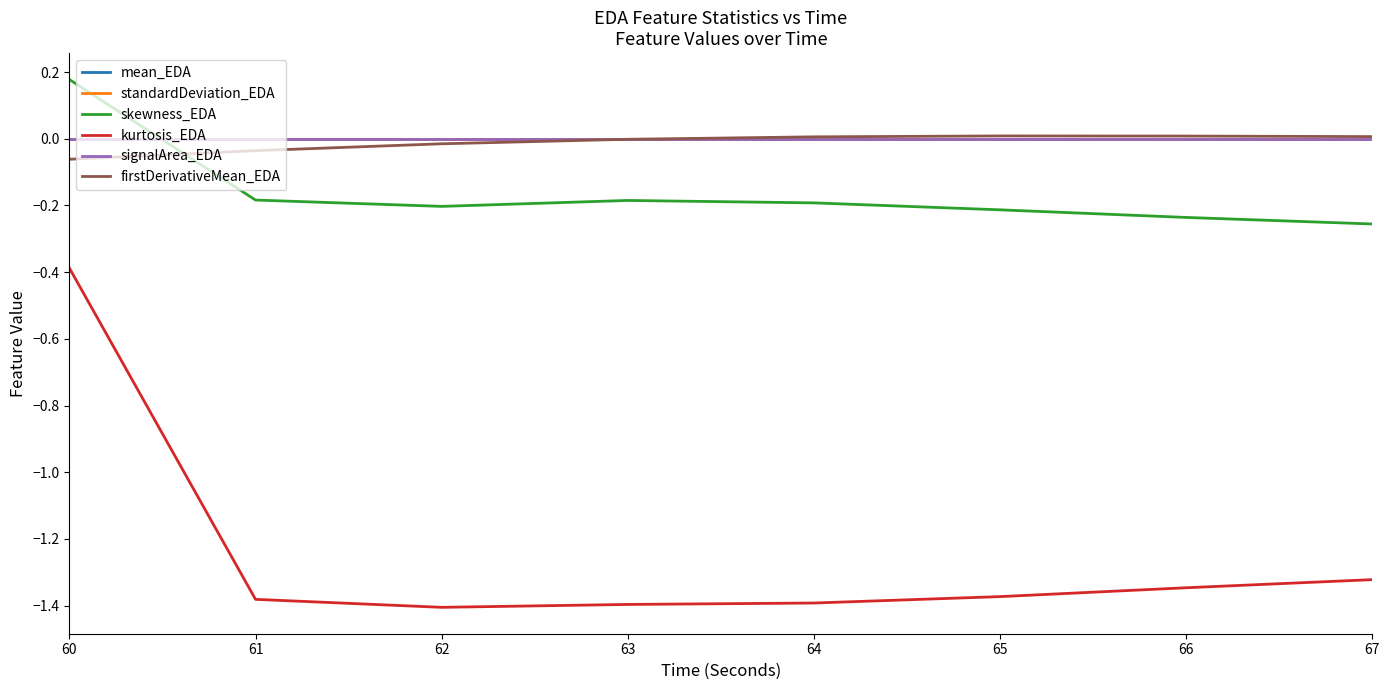

What is the difference between the highest and lowest values at 65?

1.4